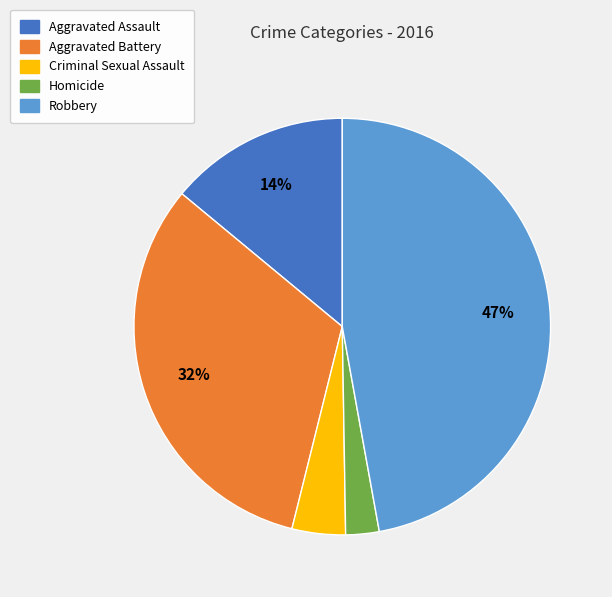

What is the smallest slice in the pie chart?

Homicide